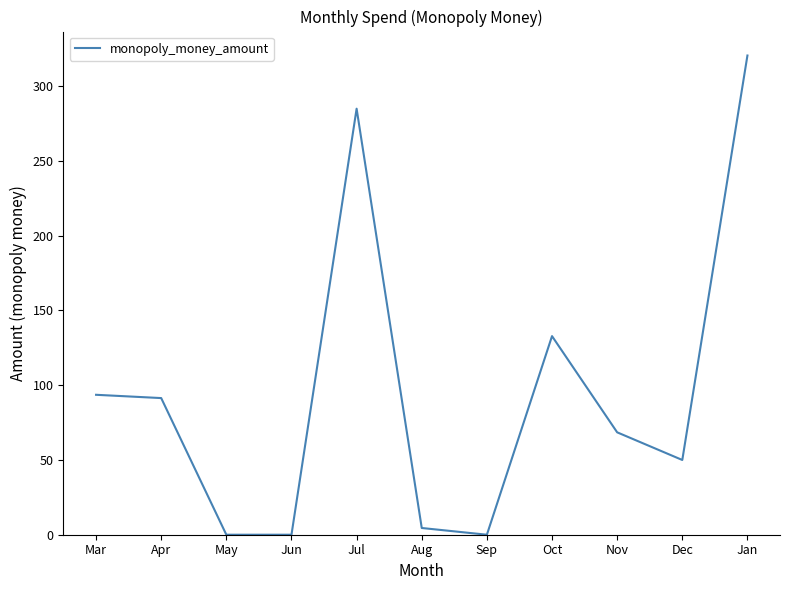

What is the difference between the values at Jan and Sep?

320.6